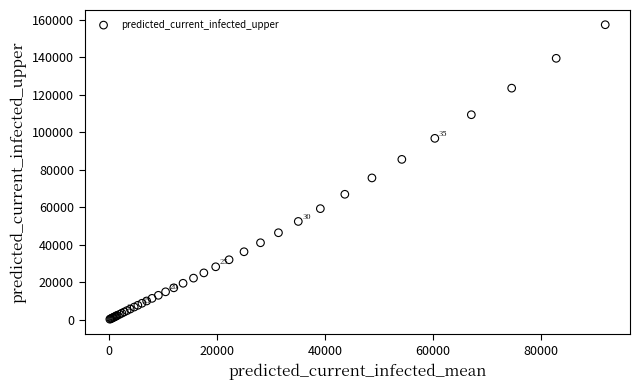

What Y value in the scatter plot is closest to 78794?

75613